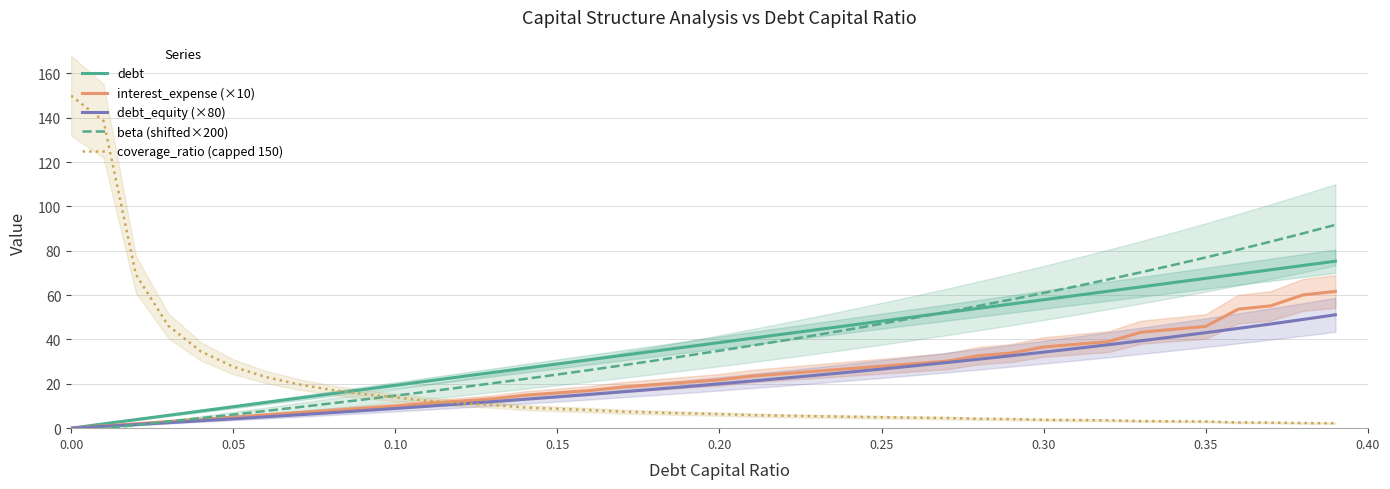

How many values in interest_expense (×10) are above zero?

39